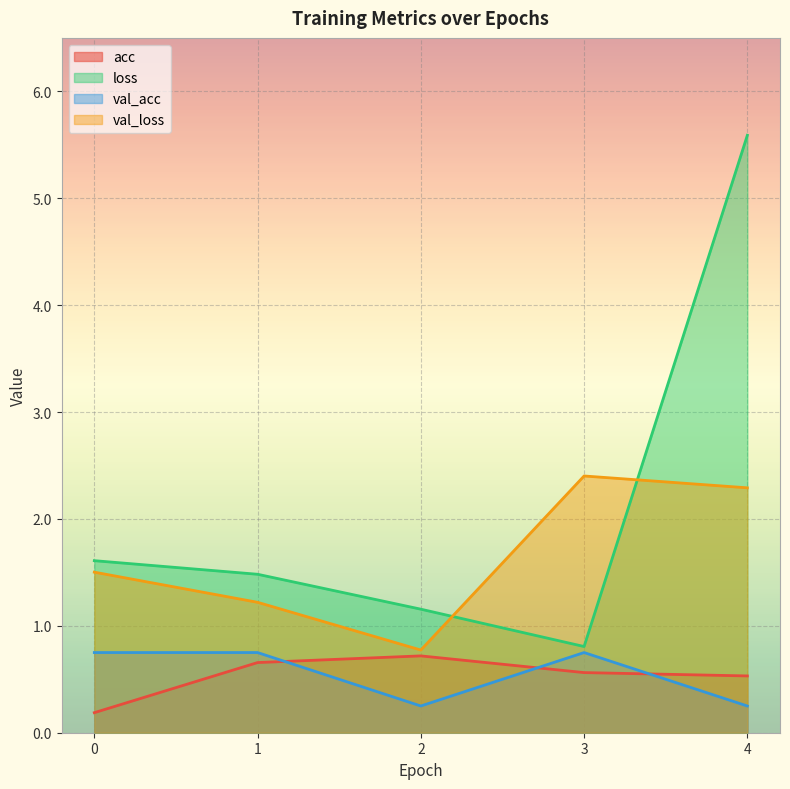

Which series has the largest range (max minus min)?

loss